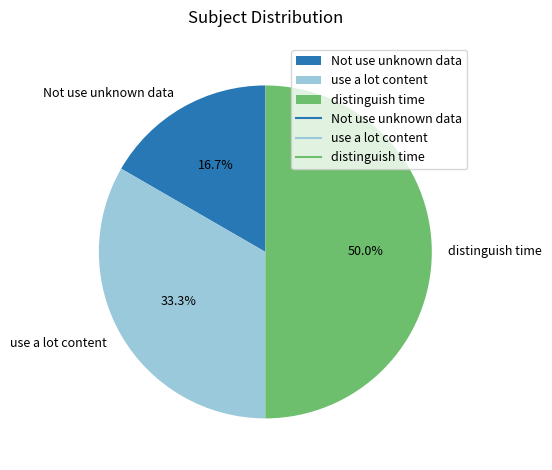

Do Not use unknown data and distinguish time together represent more than half of the pie?

Yes